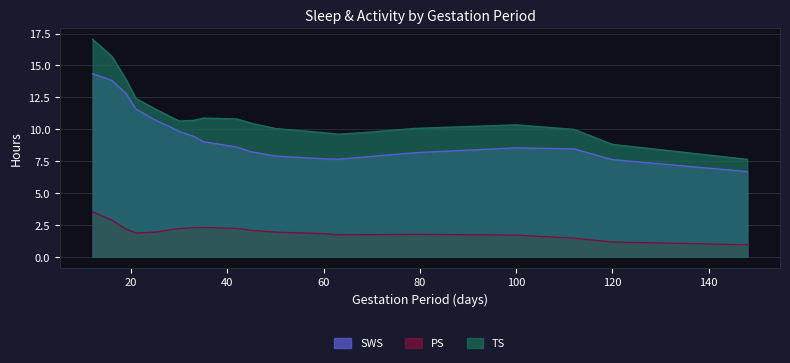

What is the difference between the maximum and minimum values in the TS series?

9.4